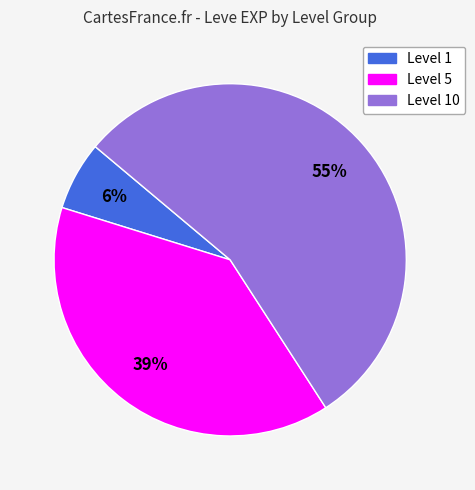

How many slices are in this pie chart?

3